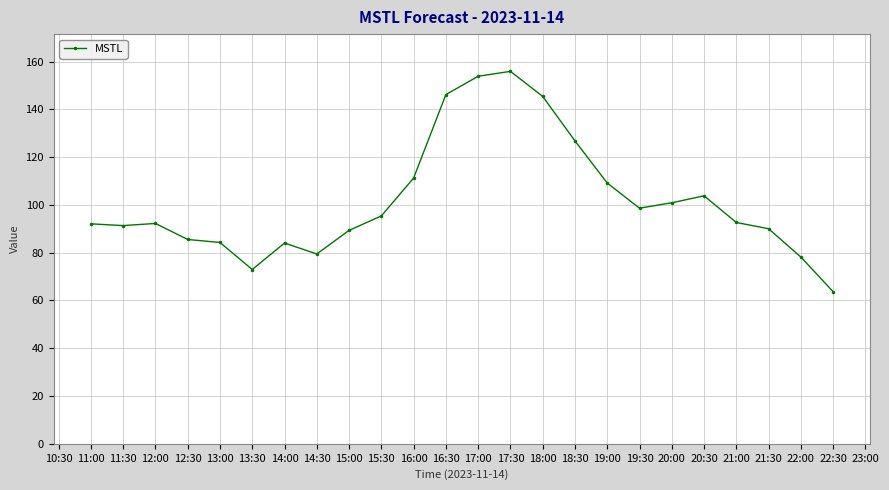

How many points are lower than both their immediate neighbors (excluding endpoints)?

4